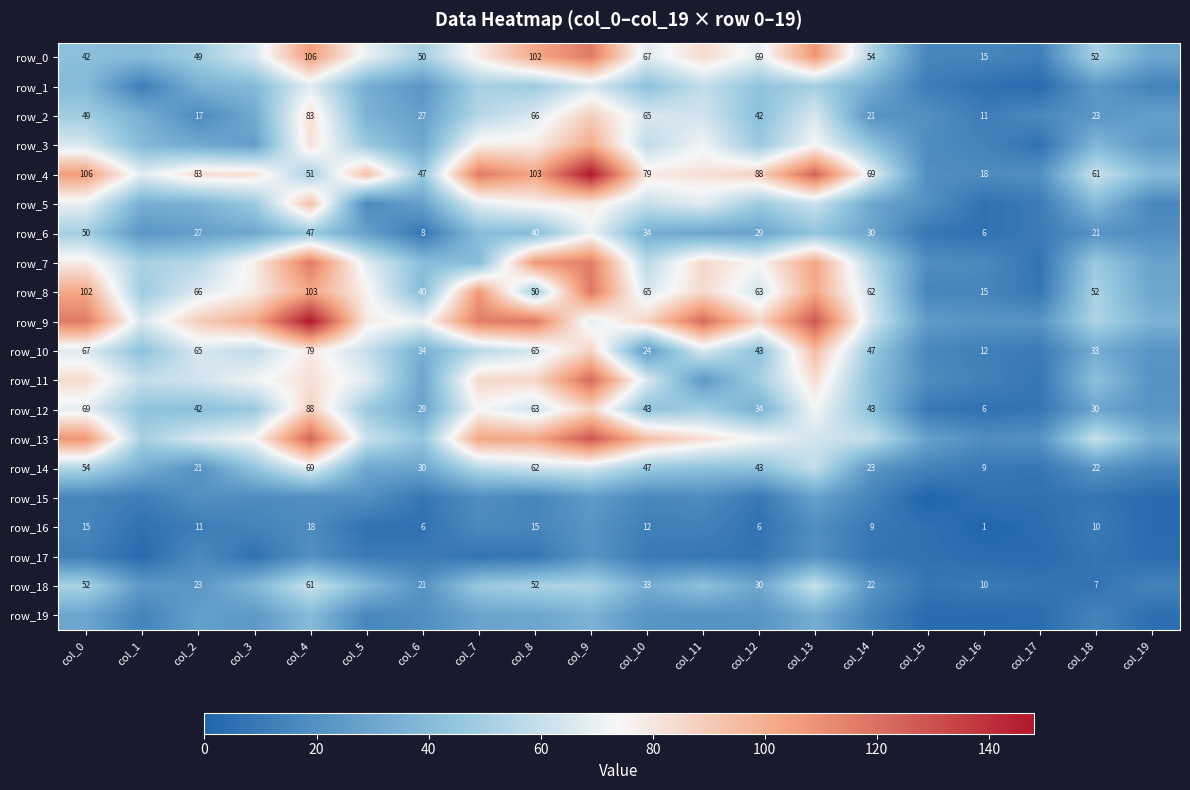

Is the value of row_5 at col_11 greater than the value of row_19 at col_8?

Yes